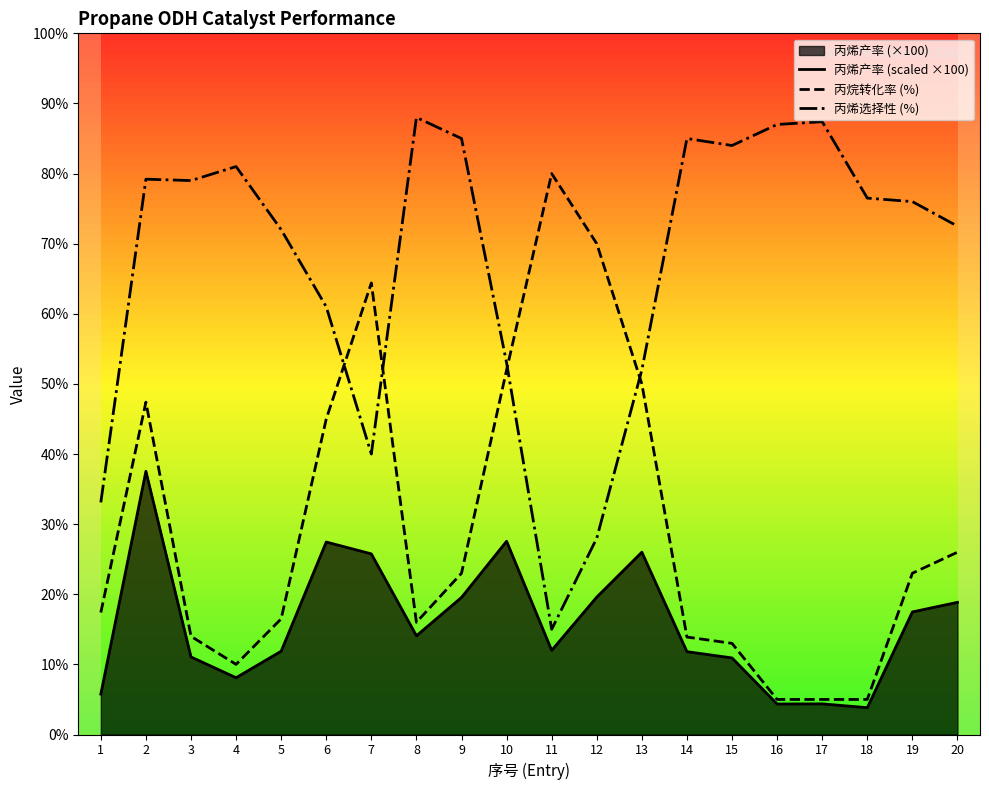

How many data points in 丙烯产率 (scaled ×100) are less than 14?

10